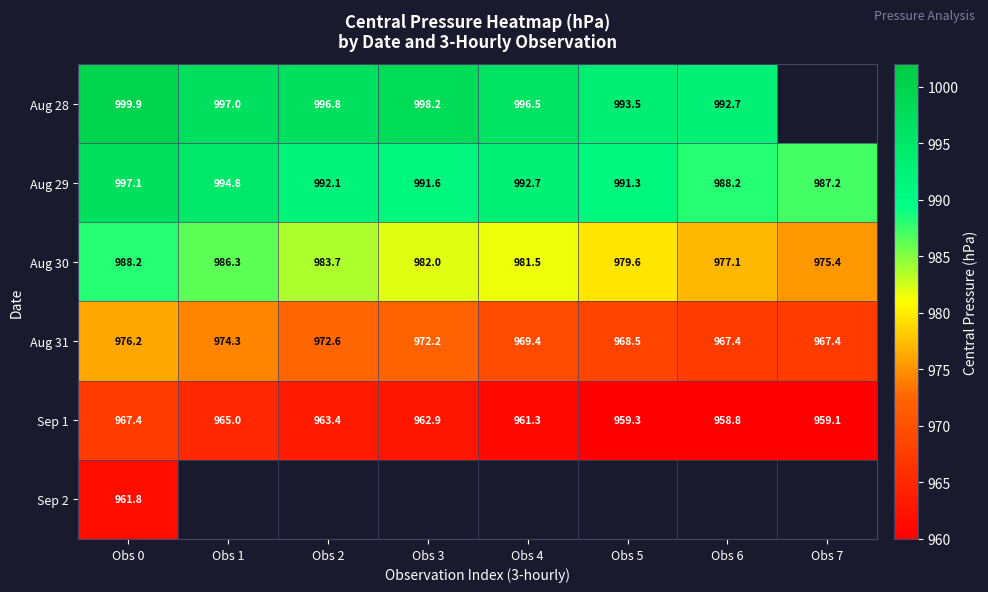

What is the spread (max minus min) of values at Obs 0?

38.1